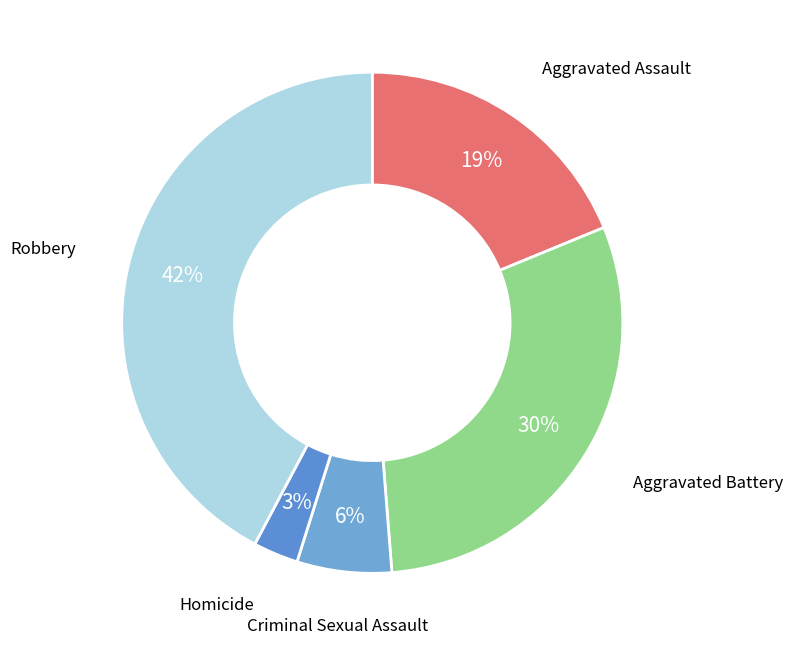

Does any single category account for the majority?

No